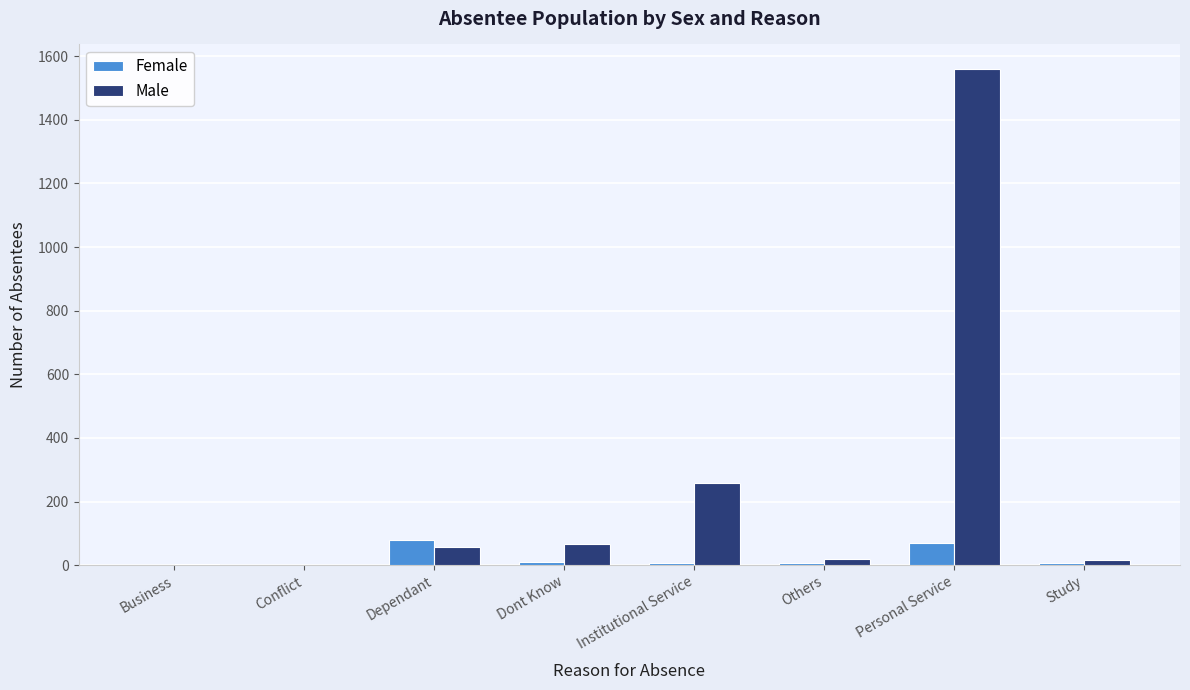

What is the greatest value displayed?

1559